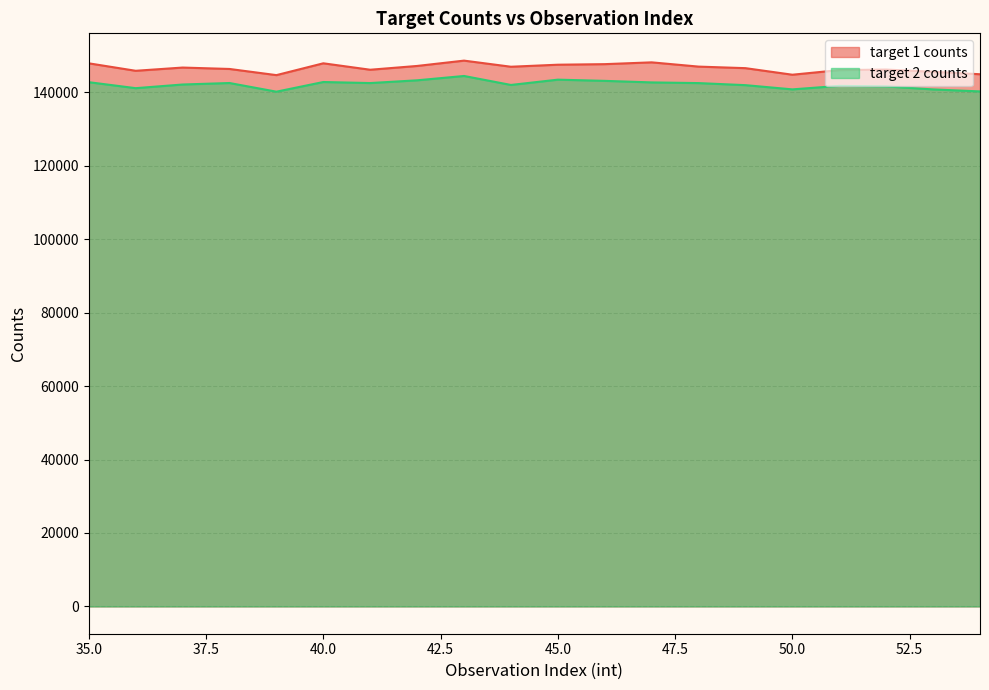

True or false: target 1 counts and target 2 counts cross at least once.

False